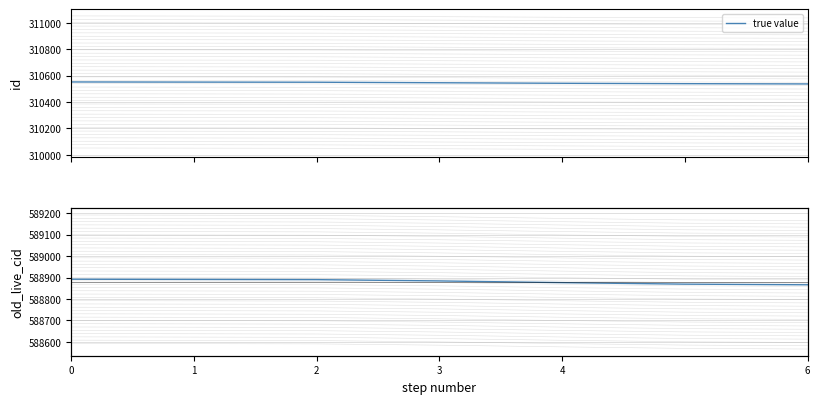

What is the maximum value for true value?

310552